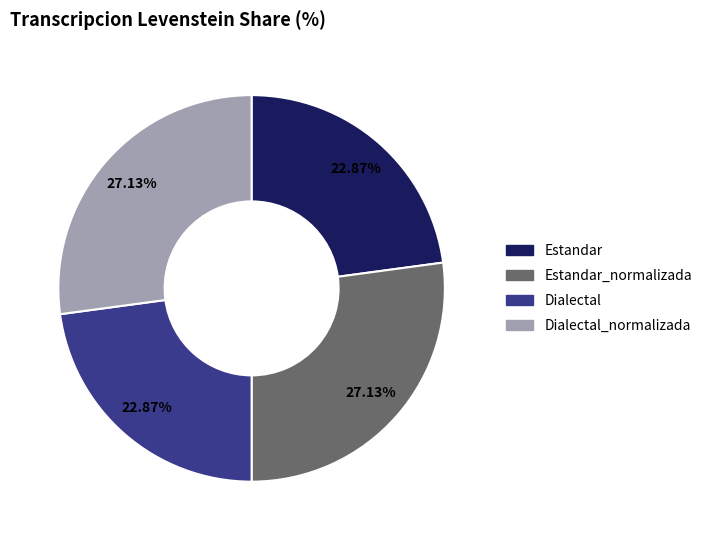

Does any single category account for the majority?

No